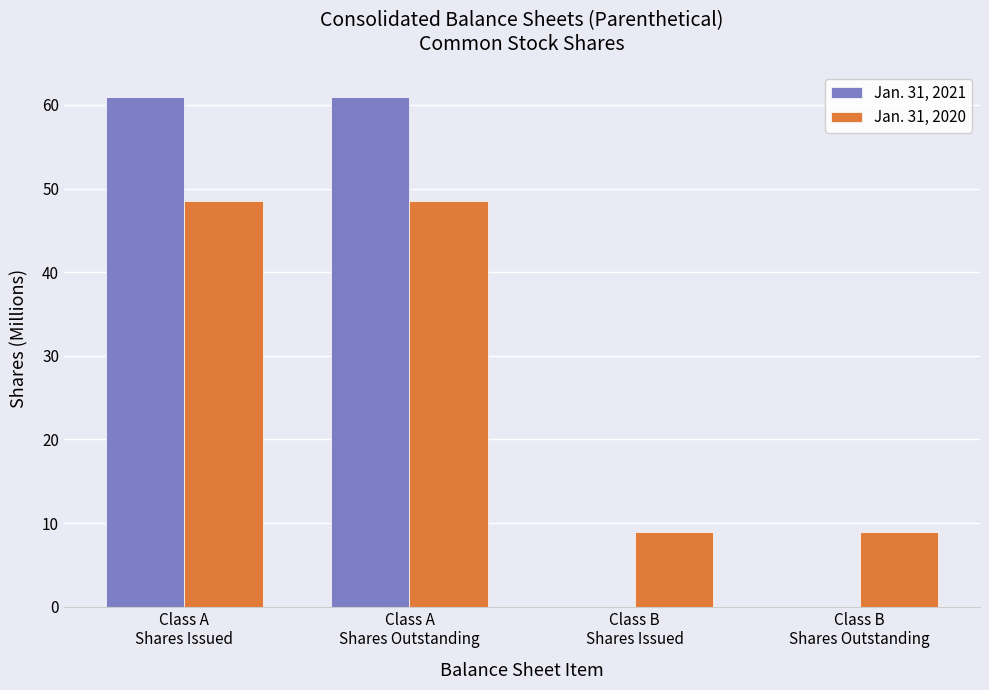

How many data points does each series have?

4